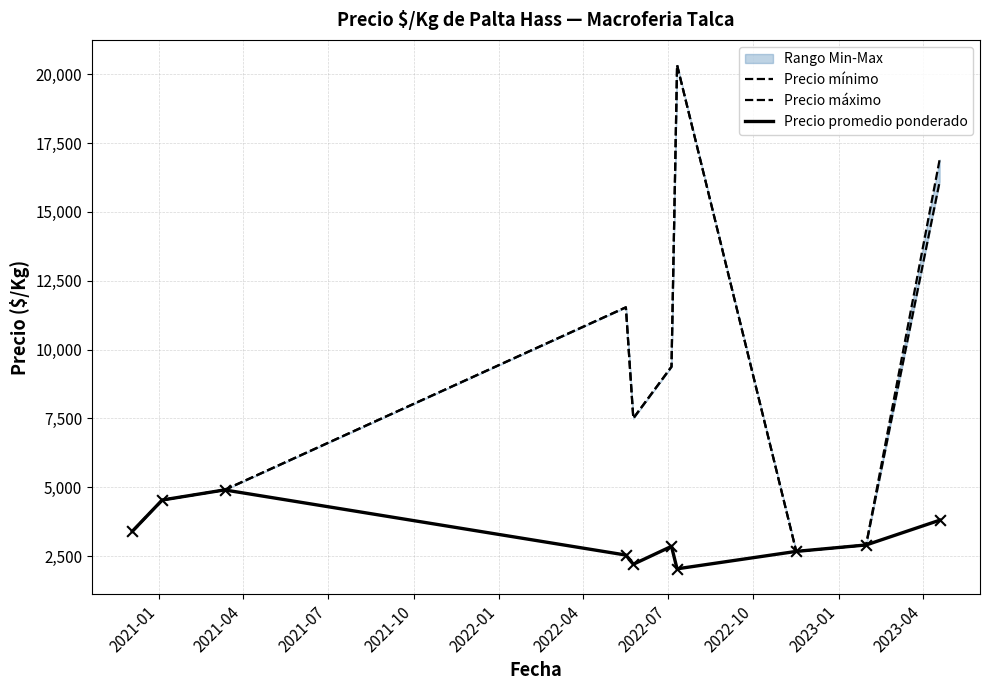

Which series reaches the minimum Y coordinate?

Precio promedio ponderado